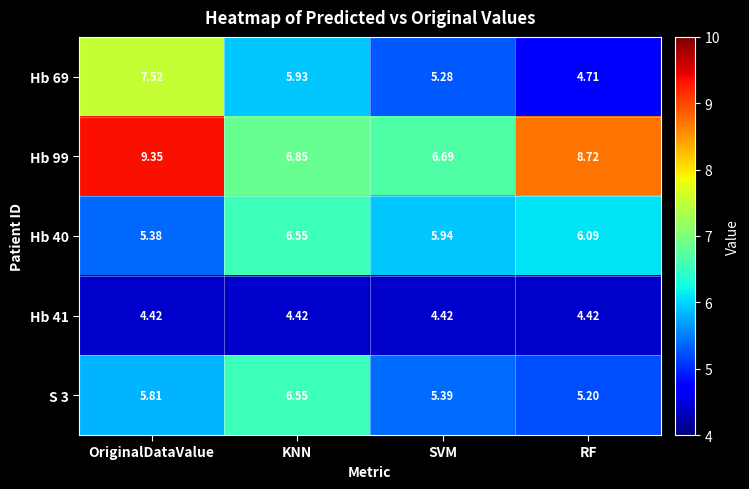

Which series changed the most between OriginalDataValue and SVM?

Hb 99